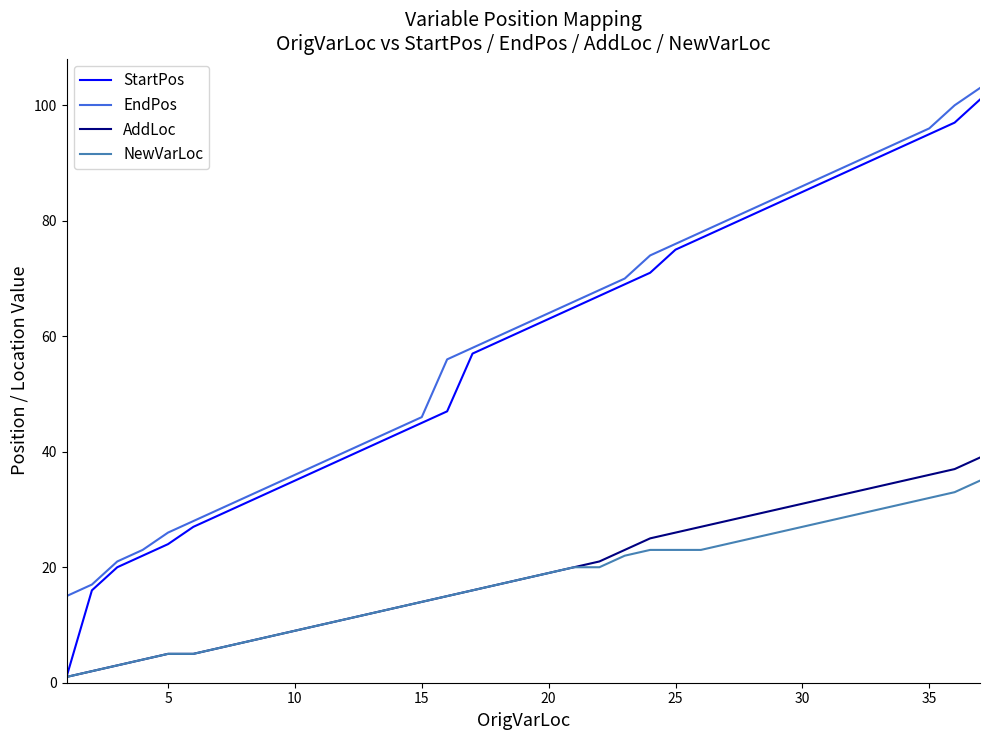

Does the chart display data point markers on the line(s)?

No